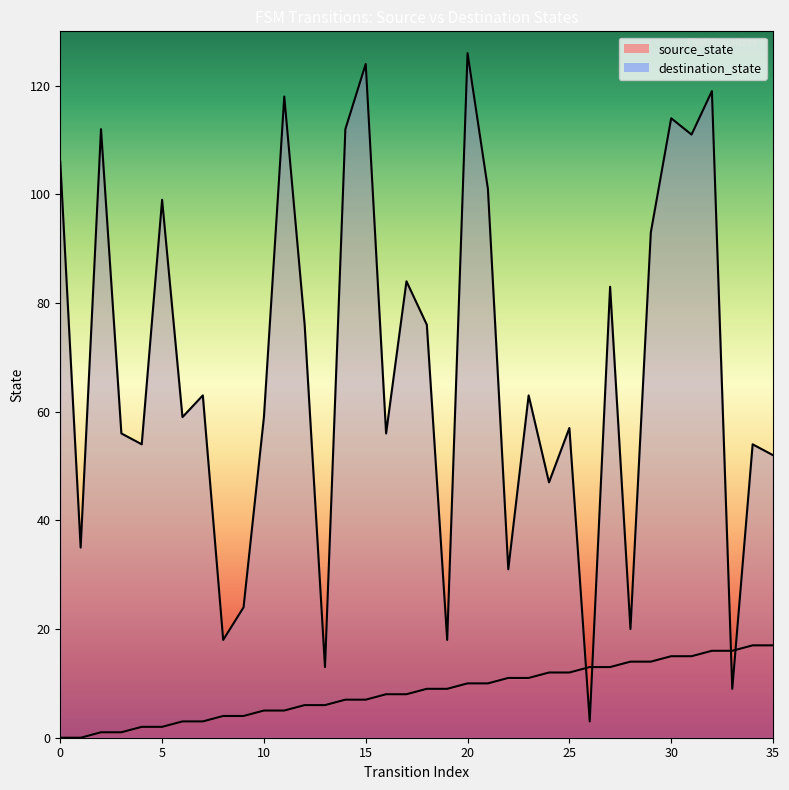

True or false: destination_state line and source_state line intersect in this chart.

True